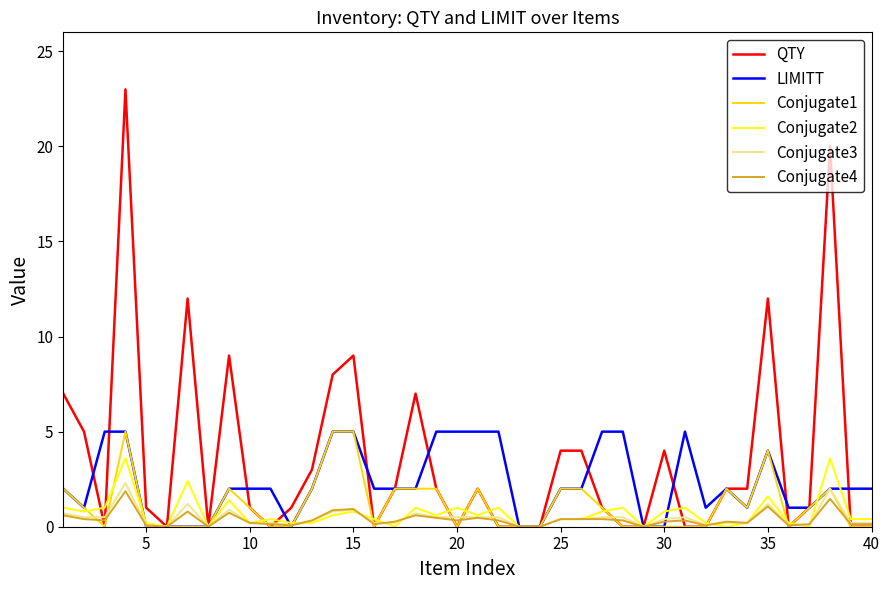

What is the maximum value shown in the chart?

23.0